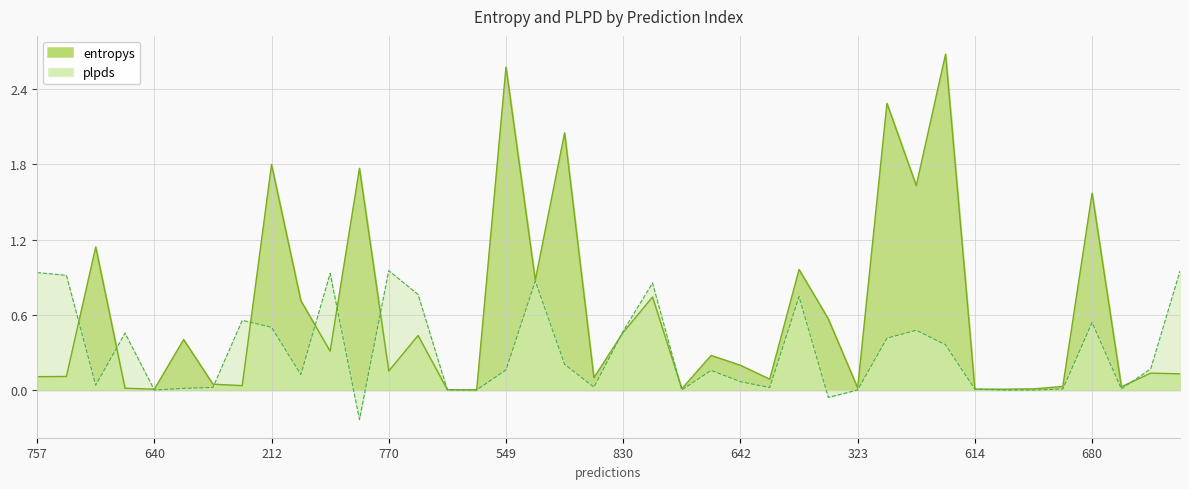

Reading right to left, list all the values displayed in this chart.

entropys: 0.1	0.1	0.0	1.6	0.0	0.0	0.0	0.0	2.7	1.6	2.3	0.0	0.6	1.0	0.1	0.2	0.3	0.0	0.7	0.5	0.1	2.1	0.9	2.6	0.0	0.0	0.4	0.2	1.8	0.3	0.7	1.8	0.0	0.0	0.4	0.0	0.0	1.1	0.1	0.1
plpds: 0.9	0.2	0.0	0.5	0.0	0.0	-0.0	0.0	0.4	0.5	0.4	0.0	-0.1	0.7	0.0	0.1	0.2	0.0	0.9	0.5	0.0	0.2	0.9	0.2	0.0	0.0	0.8	1.0	-0.2	0.9	0.1	0.5	0.6	0.0	0.0	0.0	0.5	0.0	0.9	0.9